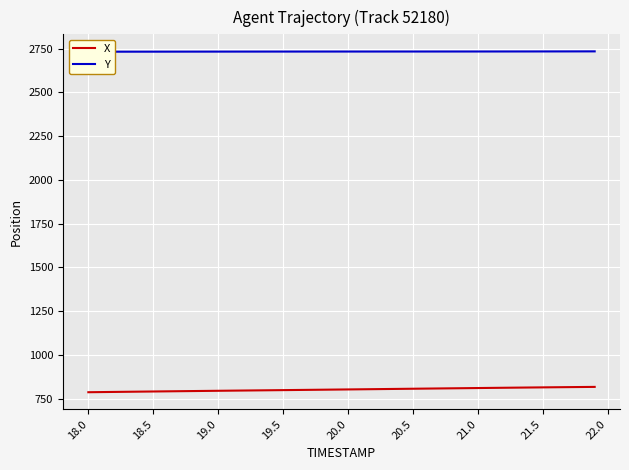

Rank the series at 18.0 from highest to lowest value.

Y, X